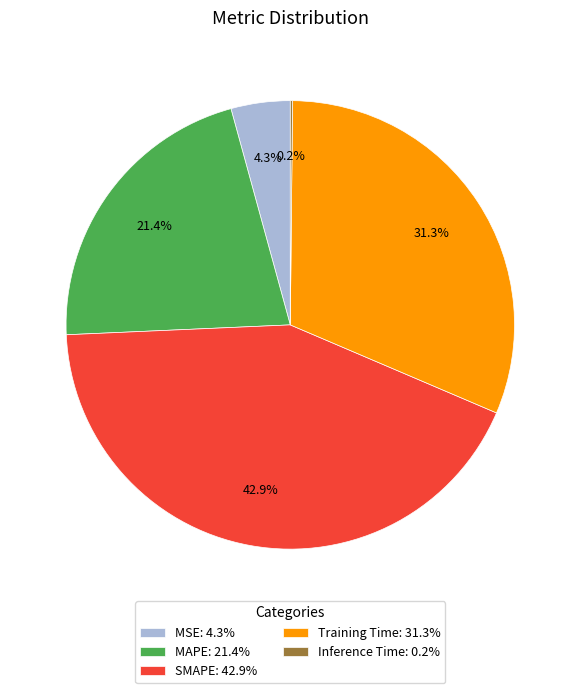

What is the total percentage of Training Time: 31.3% and SMAPE: 42.9%?

74.1%